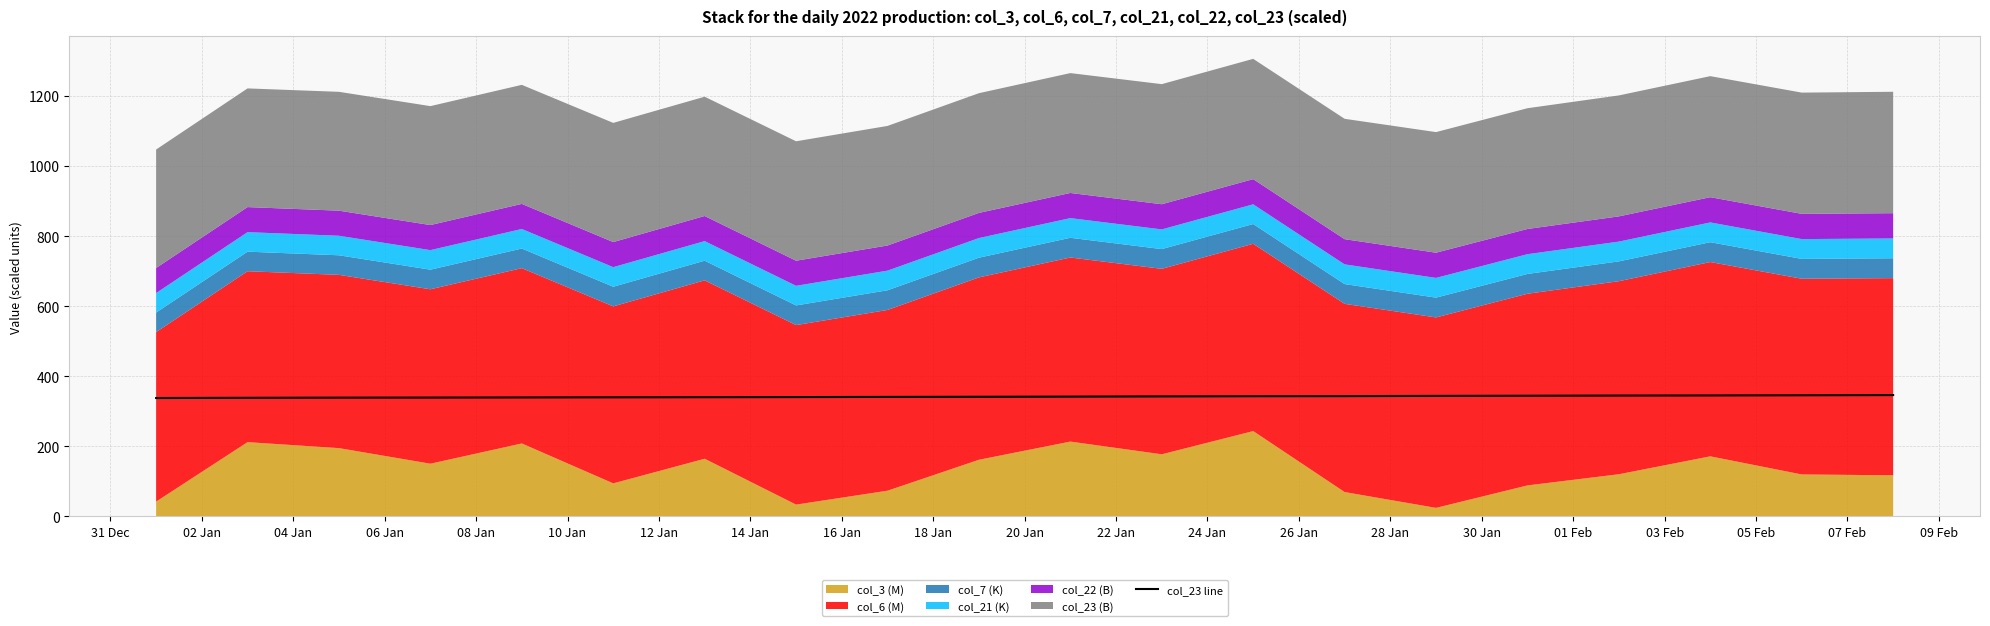

What is the highest value of the col_23 line series?

346.3